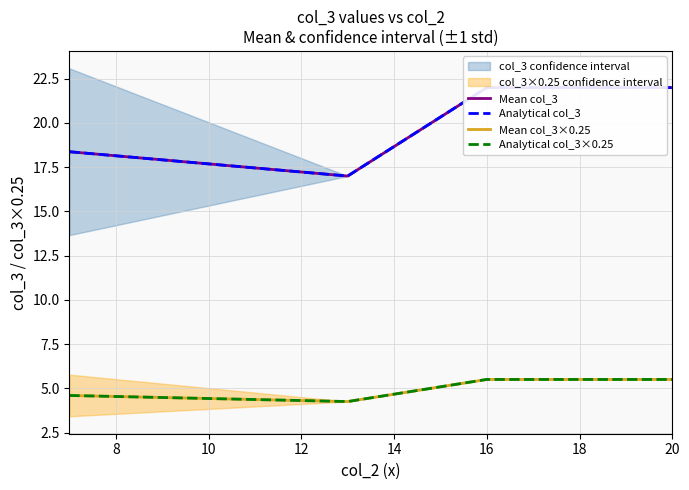

True or false: Analytical col_3 and Mean col_3 intersect in this chart.

False